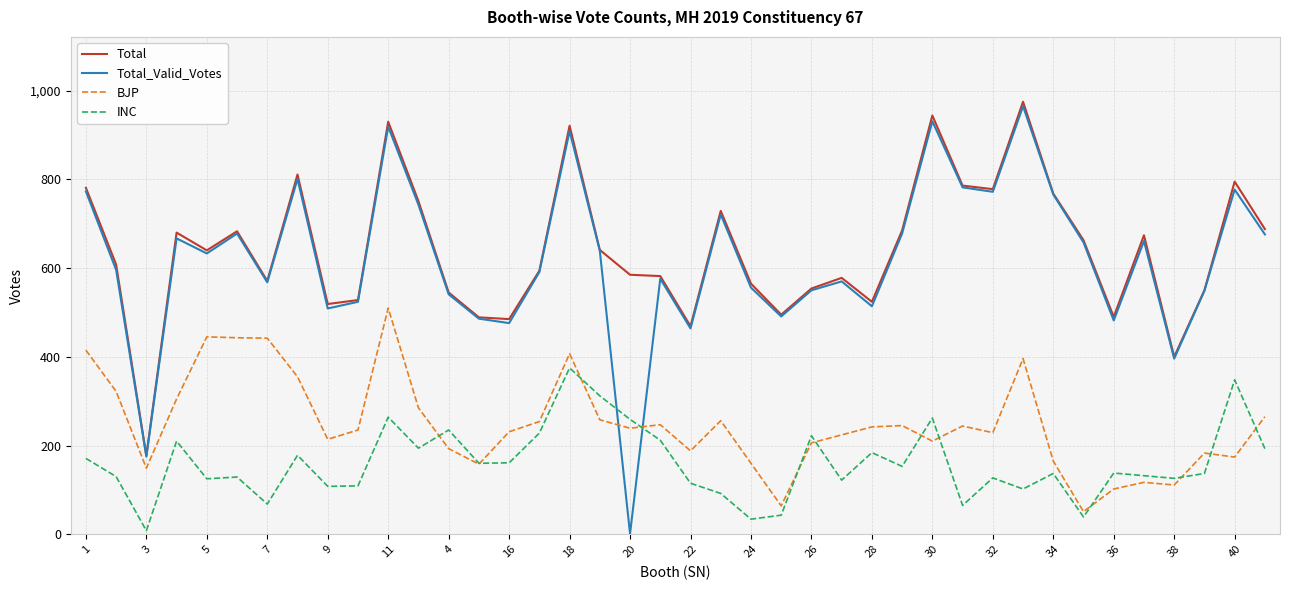

Does the chart display data point markers on the line(s)?

No